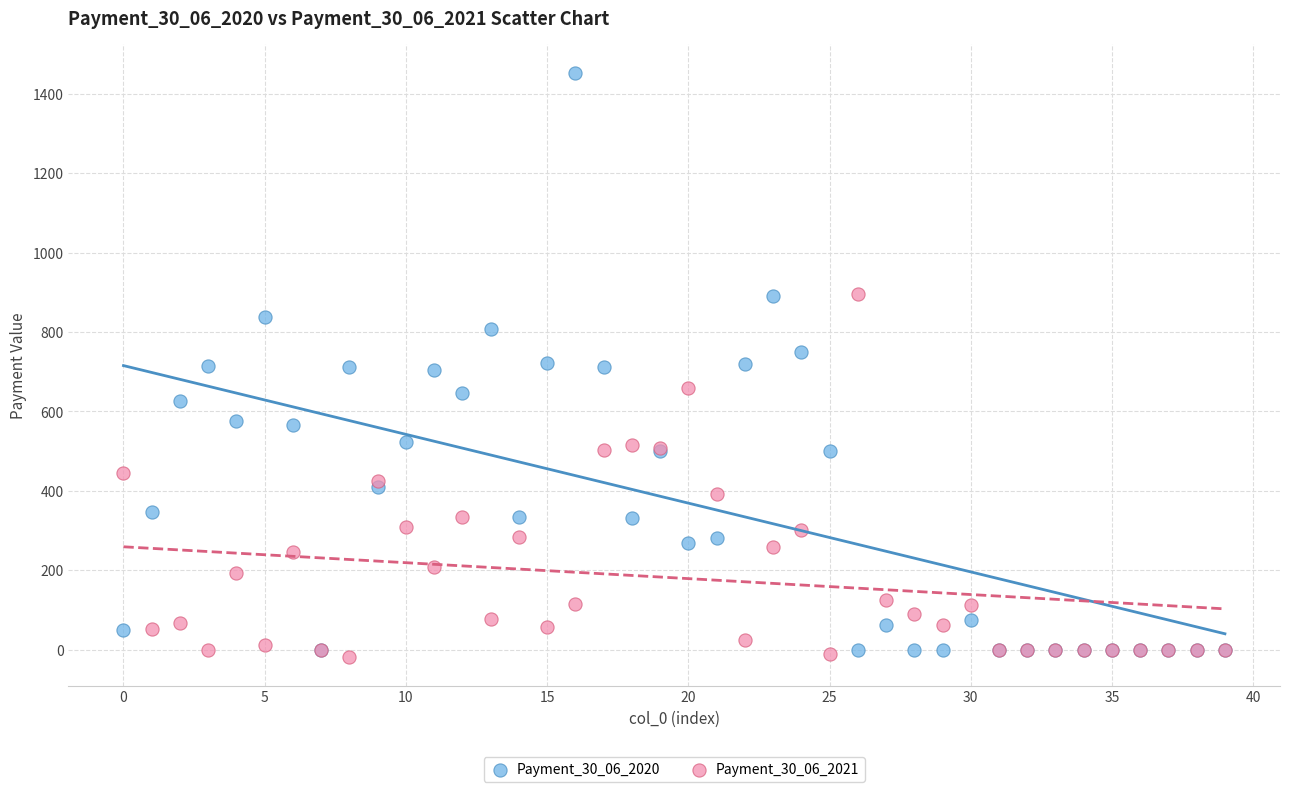

What are all the series names shown in the legend?

Payment_30_06_2020, Payment_30_06_2021